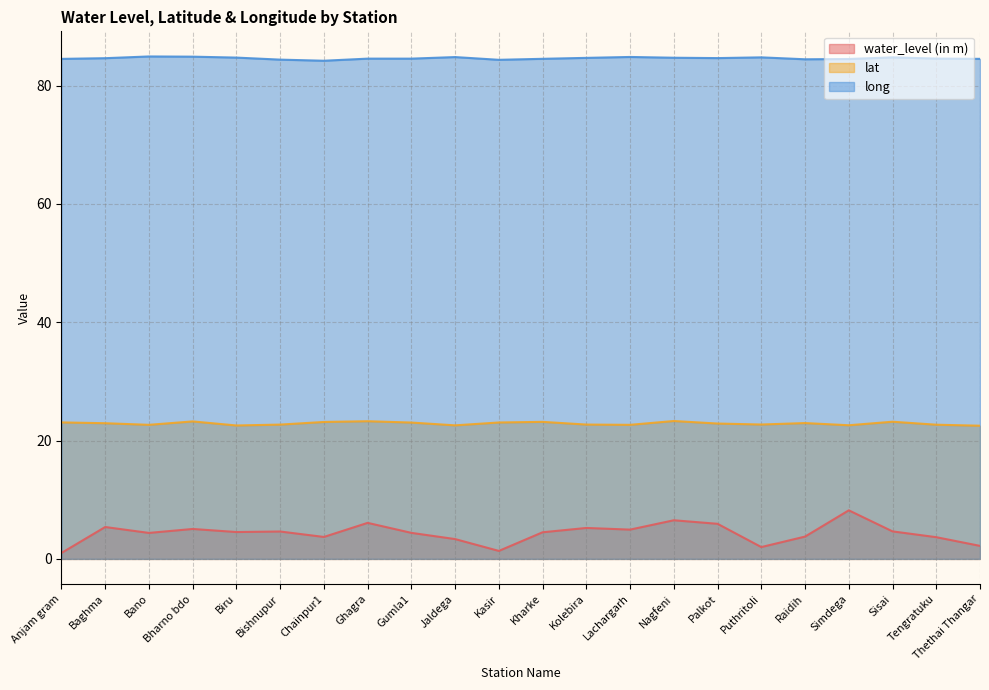

The long series shows 84.5 at Simdega. True or false?

True